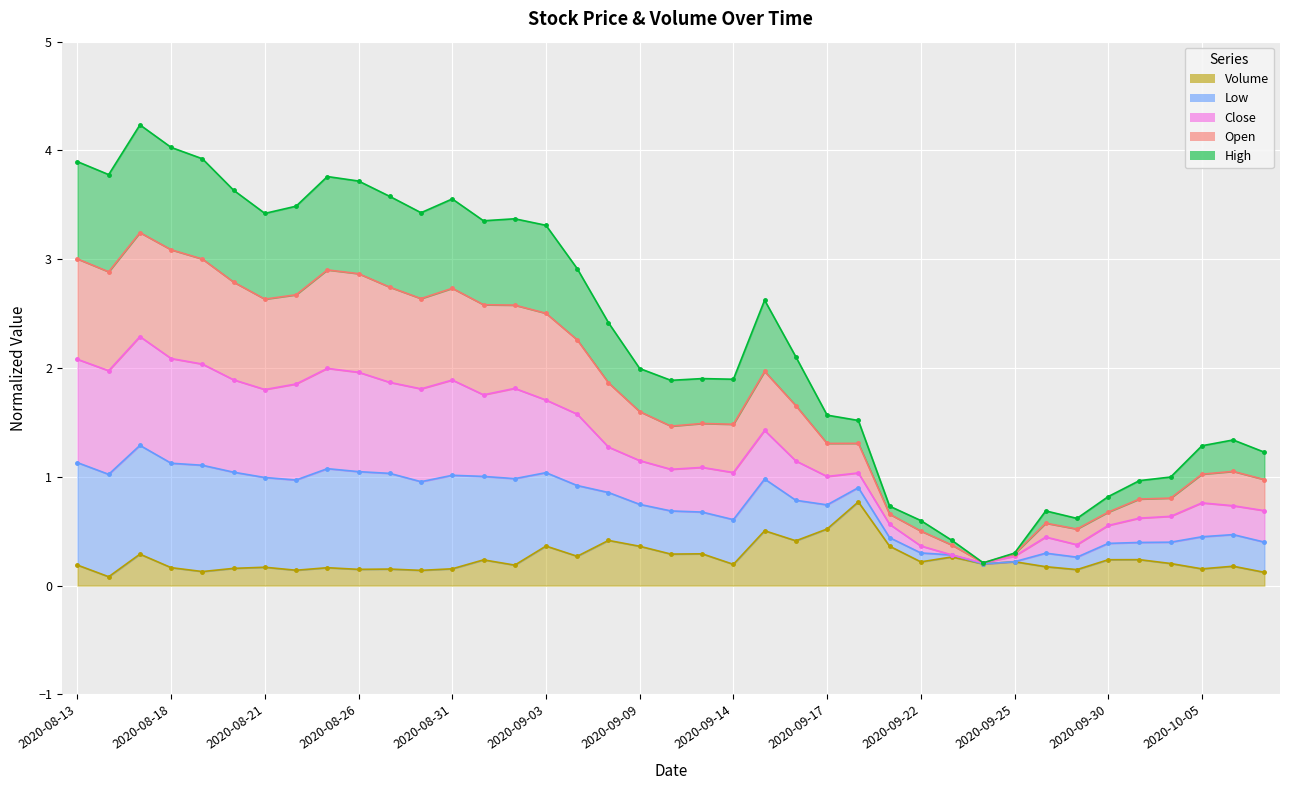

What is the label of the 39th point from the right?

2020-08-13